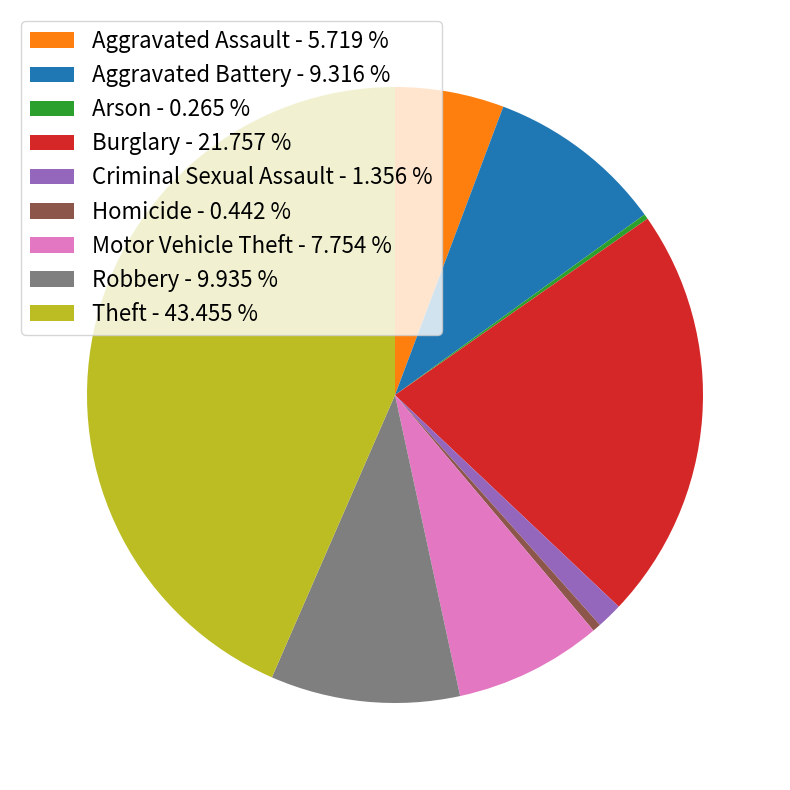

What is the ratio of the value at Motor Vehicle Theft - 7.754 % to the value at Aggravated Battery - 9.316 %?

0.8